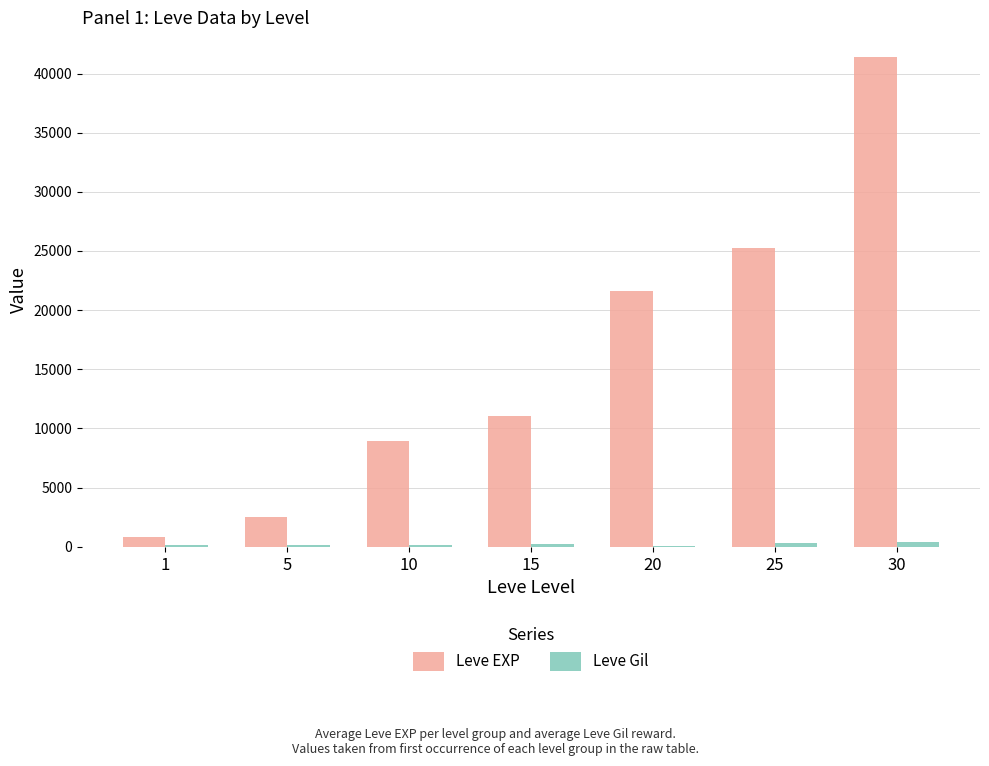

What is the maximum value for Leve EXP?

41410